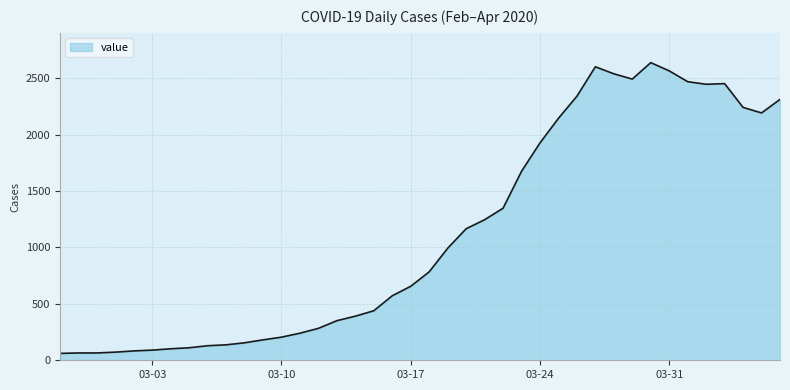

What is the greatest value displayed?

2639